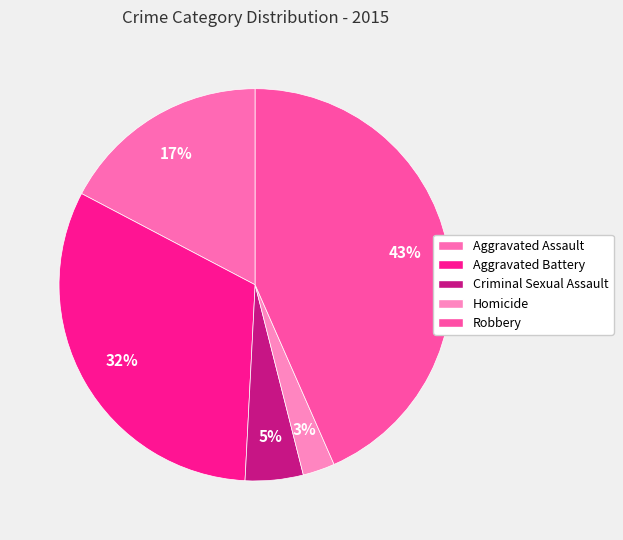

Is there any slice that represents more than half of the pie?

No